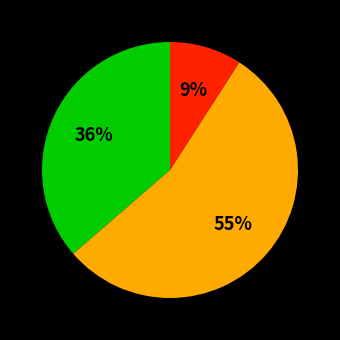

To the nearest percent, what is the average slice percentage?

33%